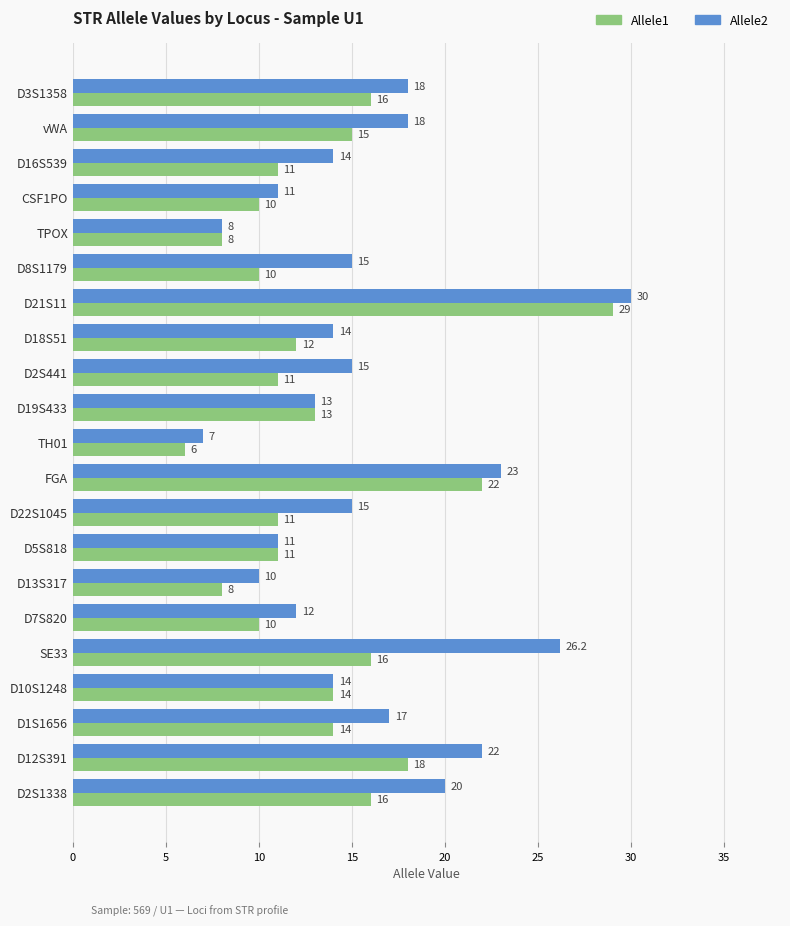

Is it true that Allele2 equals 10.0 at D13S317?

True